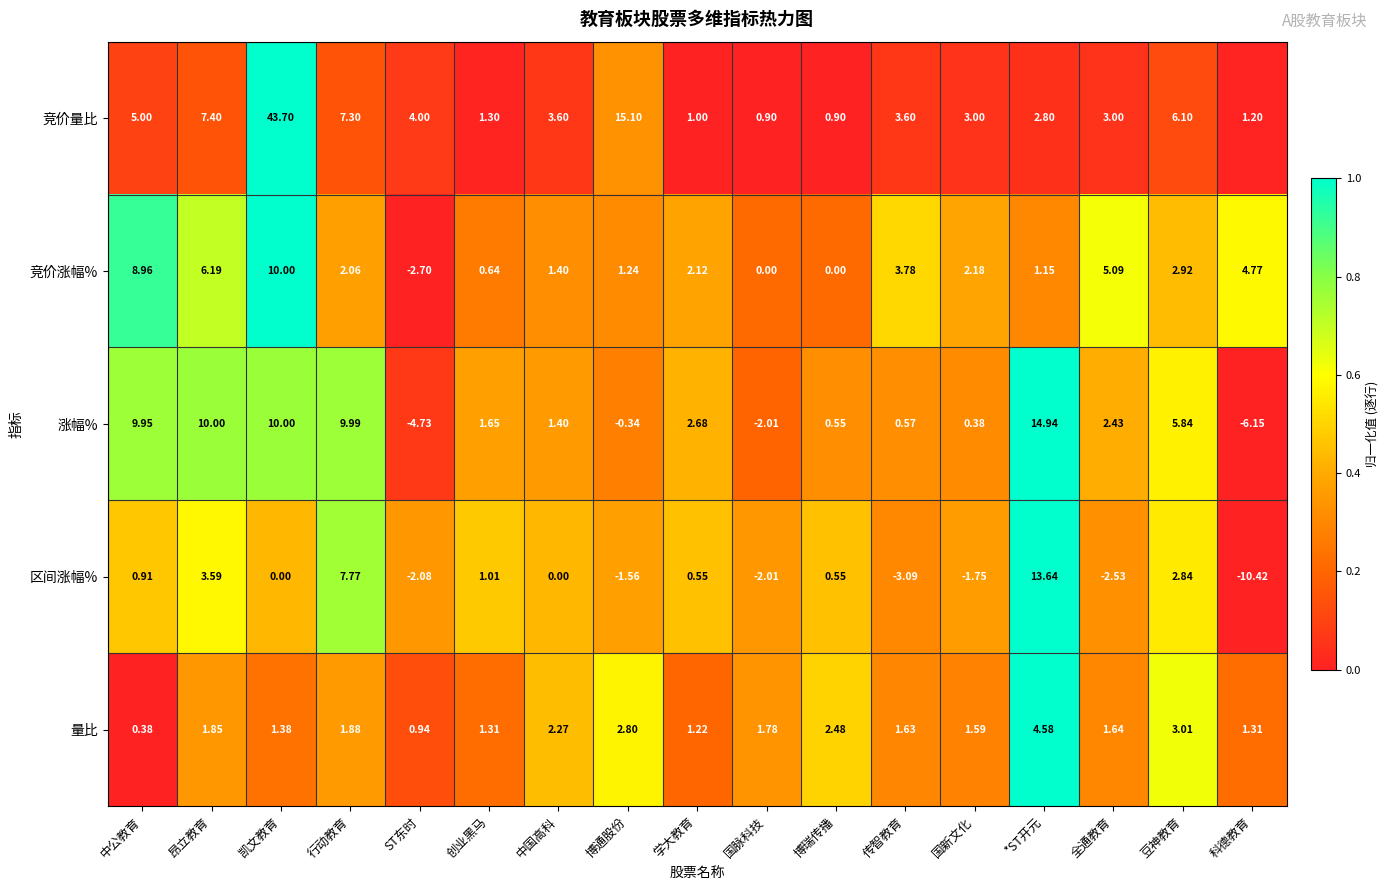

Is the value of 竞价涨幅% at 昂立教育 greater than the value of 涨幅% at 传智教育?

Yes